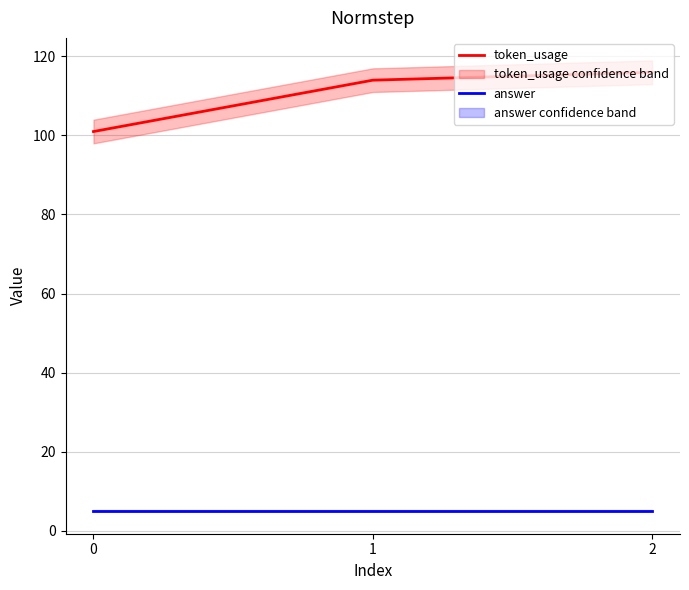

Does the chart display data point markers on the line(s)?

No